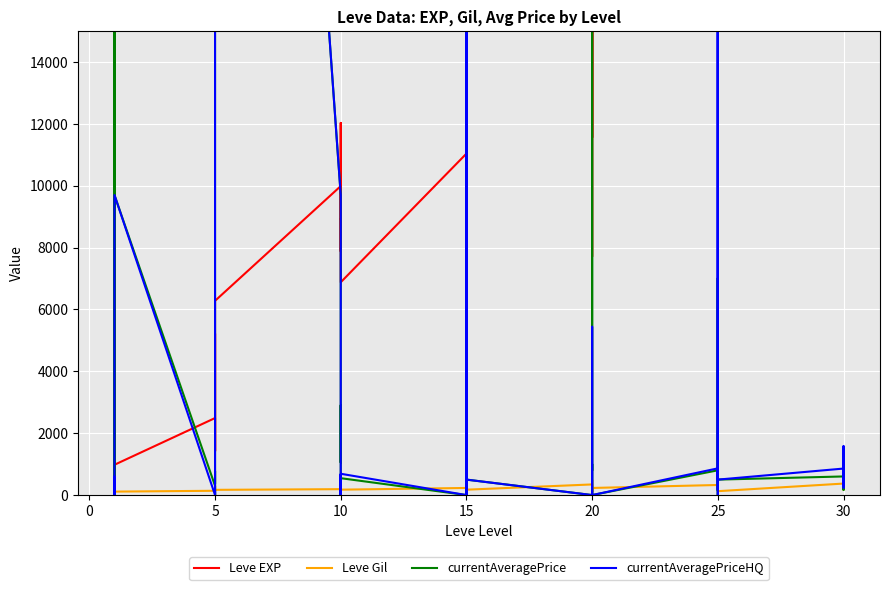

What is the label of the 36th point from the left?

25